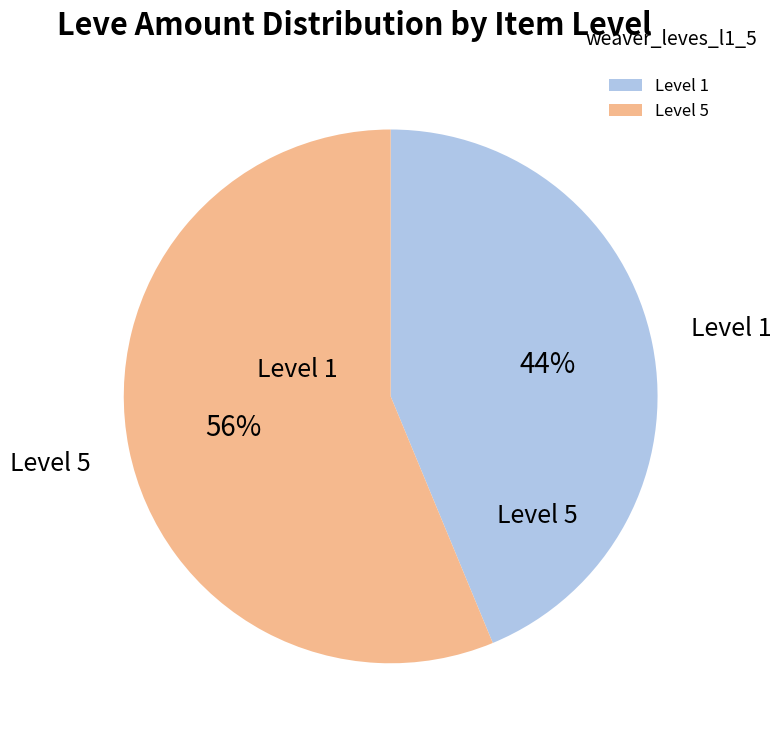

To the nearest percent, what is the combined percentage of Level 1 and Level 5?

100%